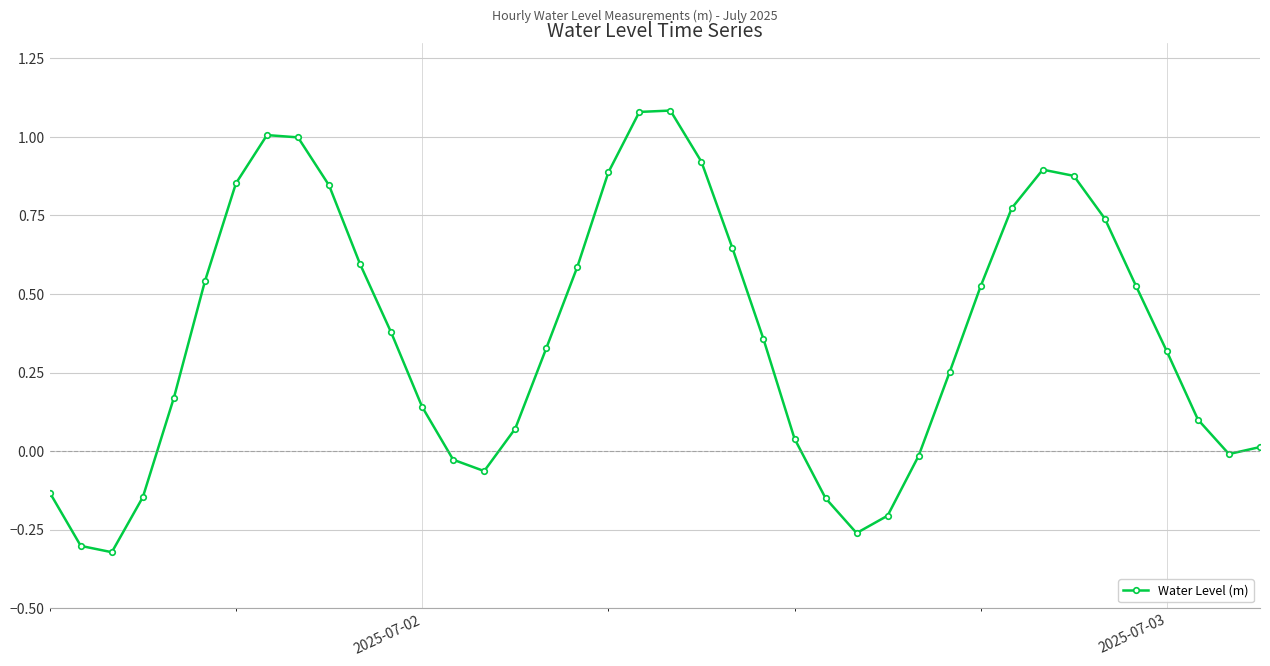

How many lines are shown in the chart?

1